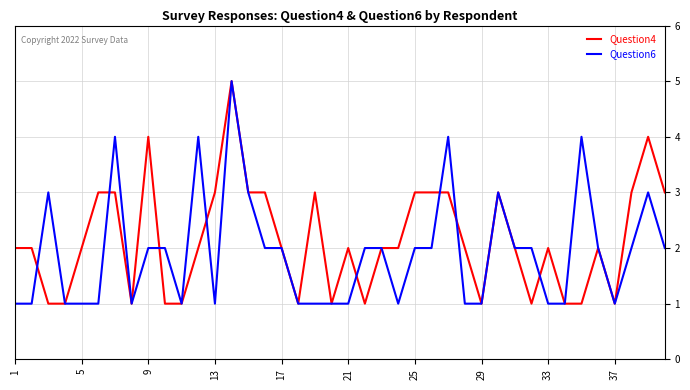

What is the highest value of the Question6 series?

5